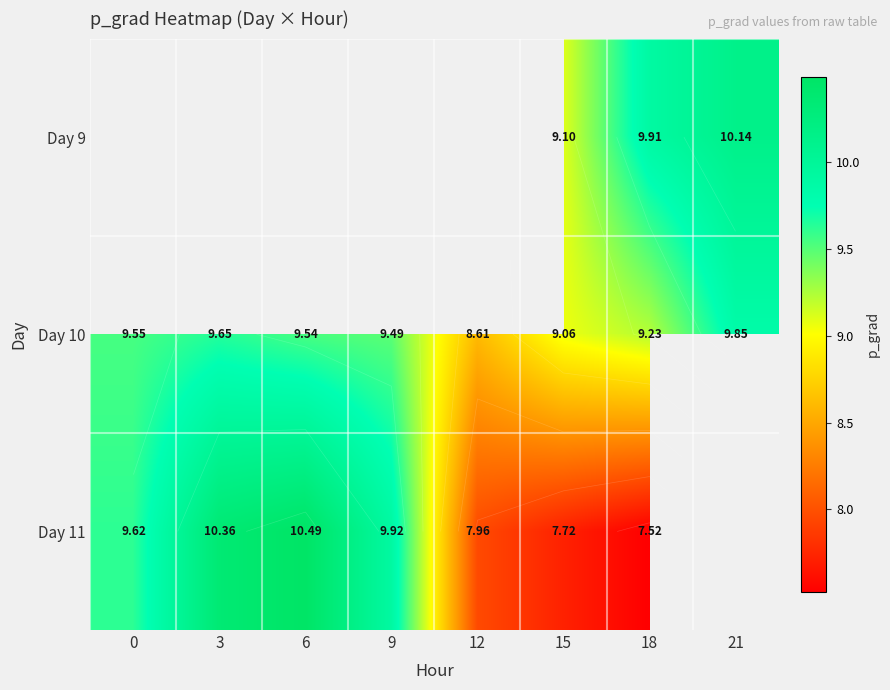

Is it true that Day 10 equals 9.5 at 6?

True